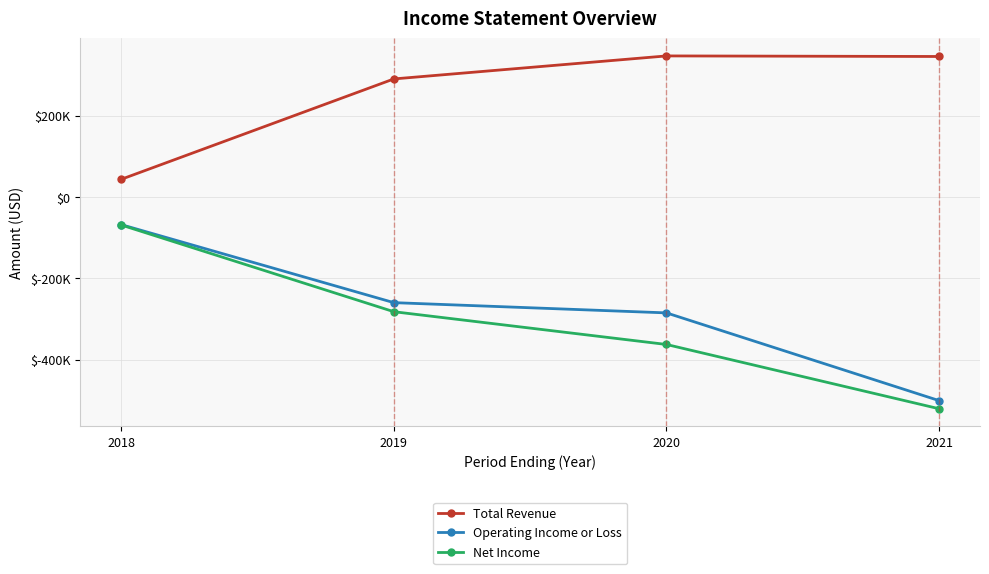

What are all the series names shown in the legend?

Total Revenue, Operating Income or Loss, Net Income